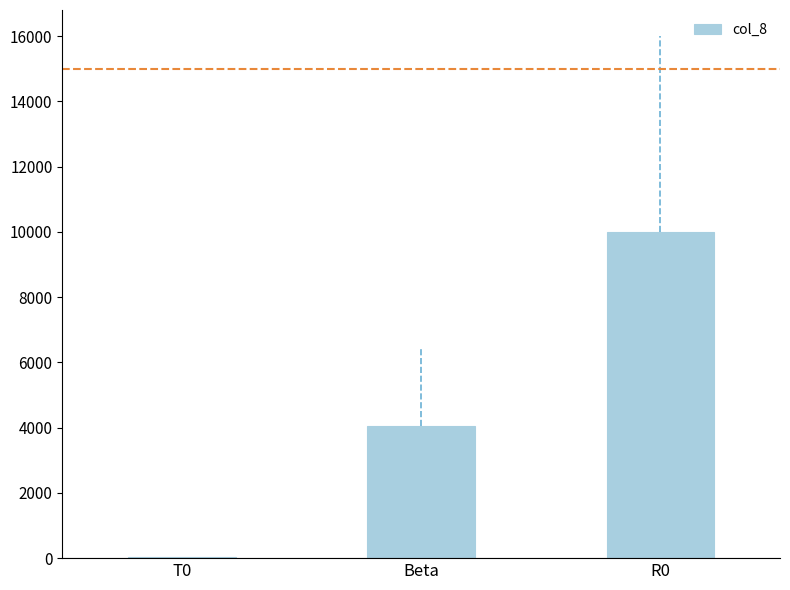

Reading right to left, what are all the values shown in this chart?

10000	4038	25